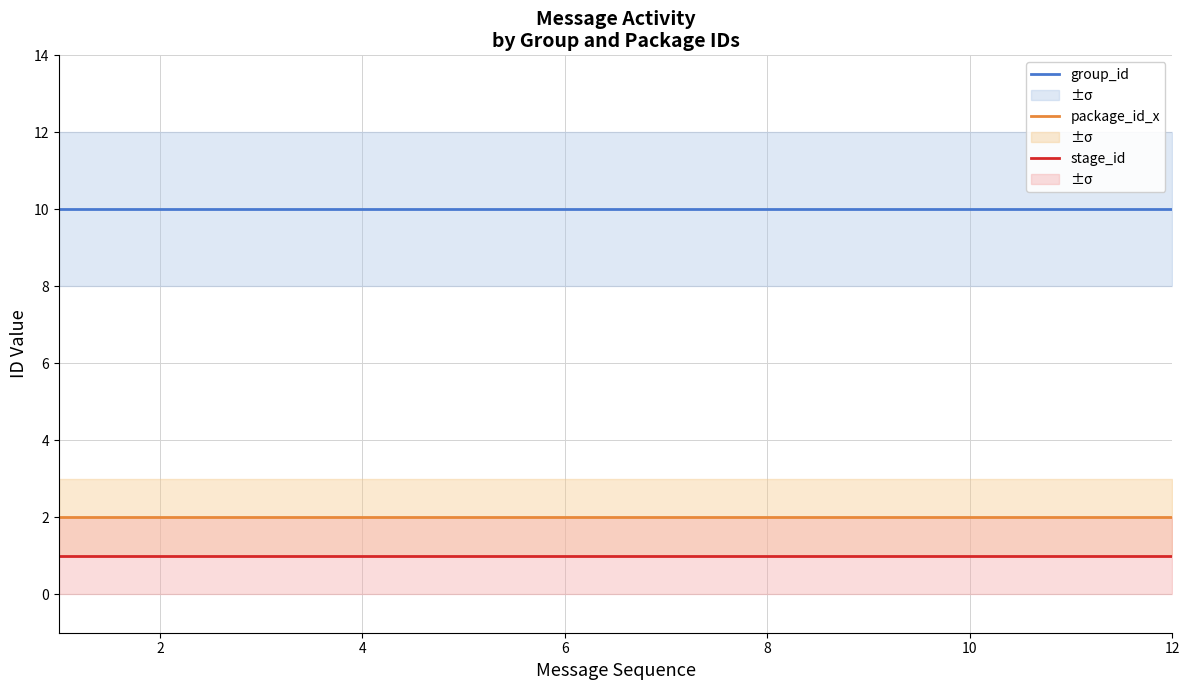

What is the total value across all series at 12?

13